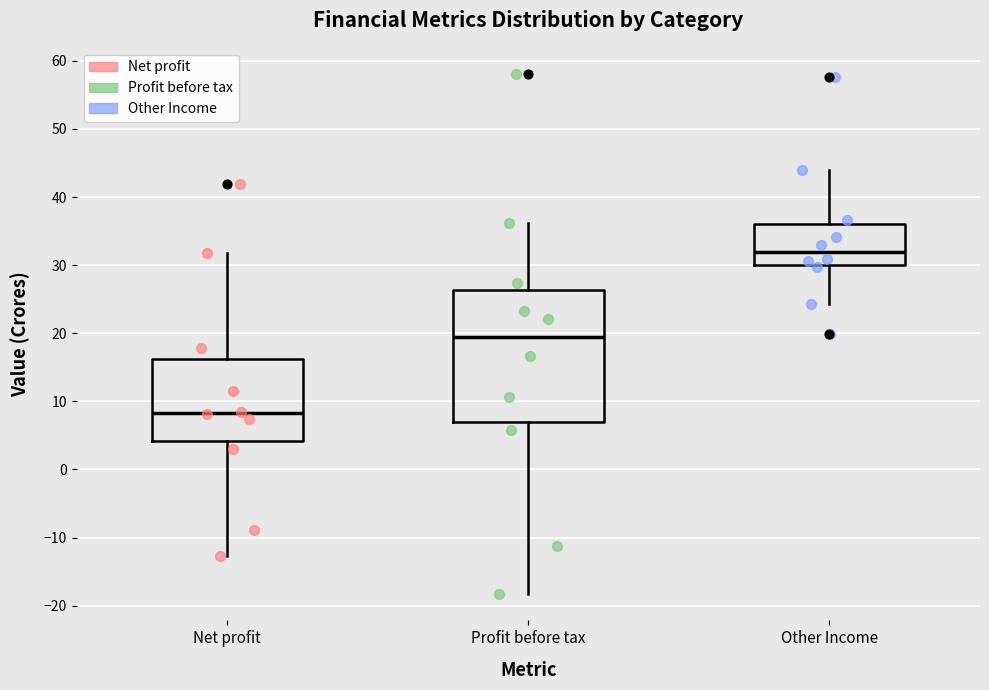

Reading left to right, transcribe this box plot: for each box, give where its median line is, the range the box spans, and where its two whiskers end, as read against the y-axis. The values are not printed on the chart, so give them approximately, as read against the axis.

Net profit: median 8, box 4 to 16, whiskers -13 to 32
Profit before tax: median 19, box 7 to 26, whiskers -18 to 36
Other Income: median 32, box 30 to 36, whiskers 24 to 44